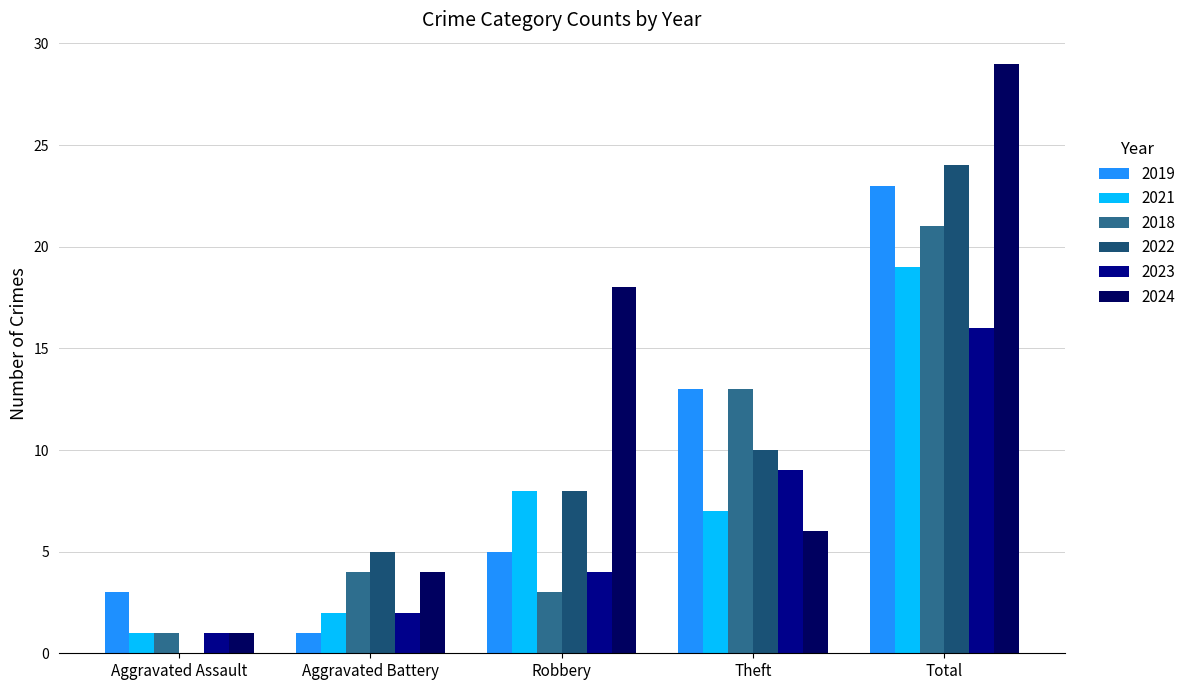

At which label is 2019 closest to 12?

Theft